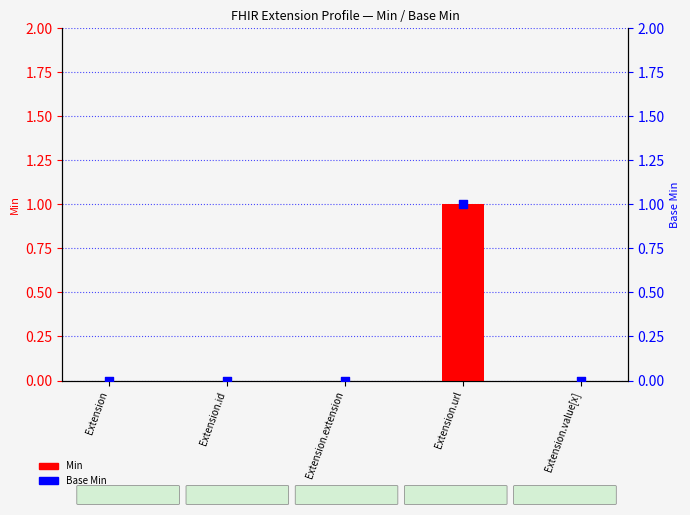

Which series reaches the maximum Y coordinate?

Min